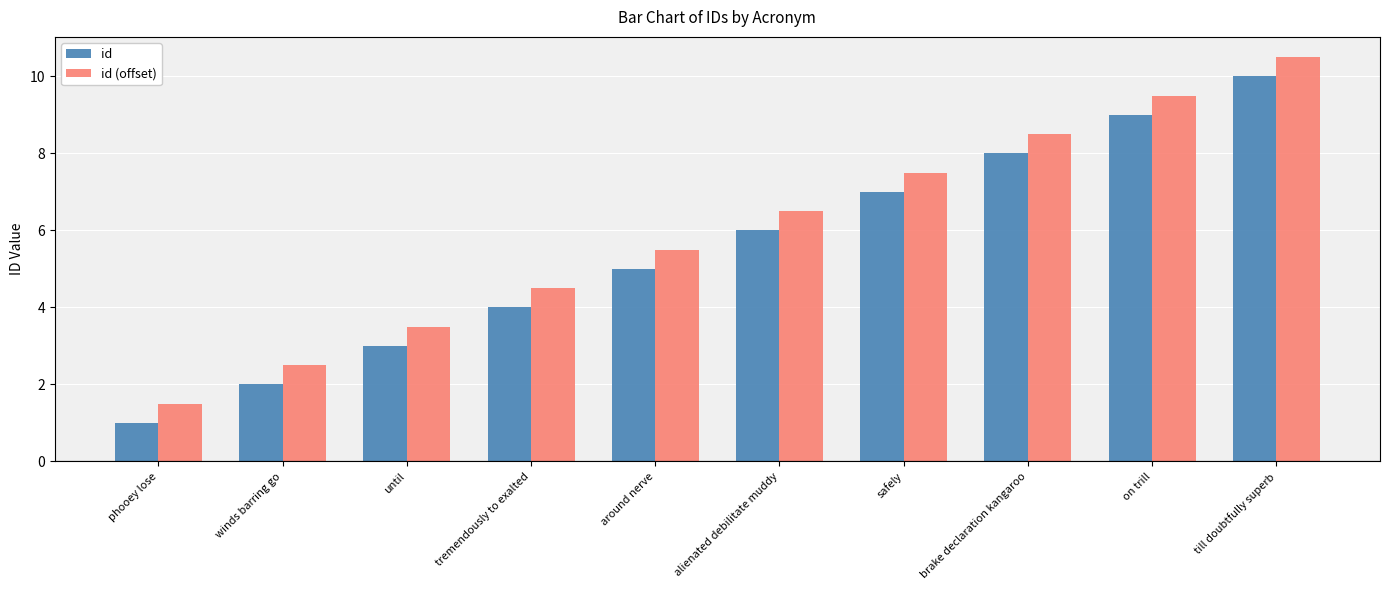

At how many categories does at least one series exceed 7?

4